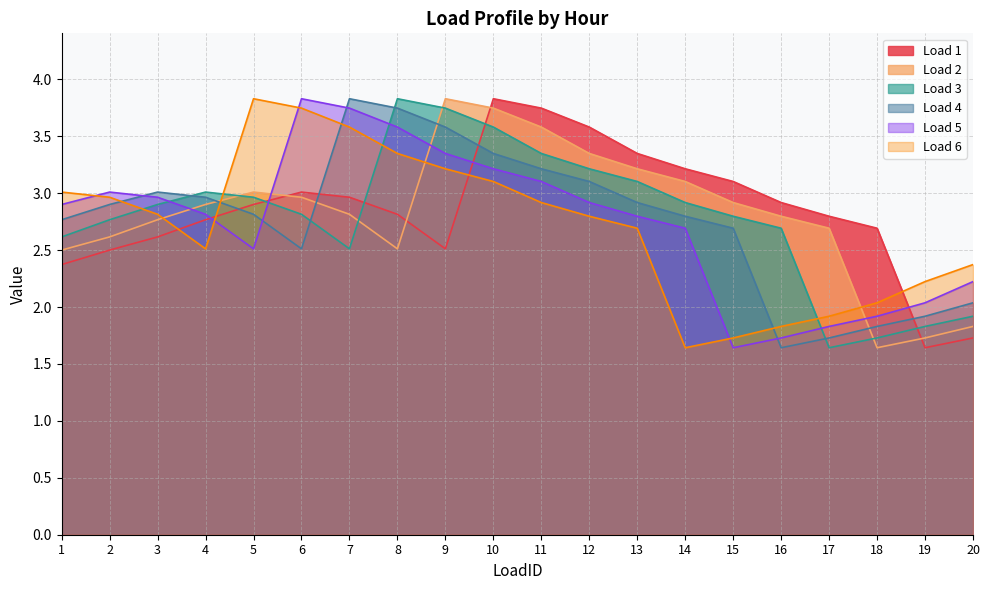

What is the difference between the Load 1 values at 6 and 20?

1.3